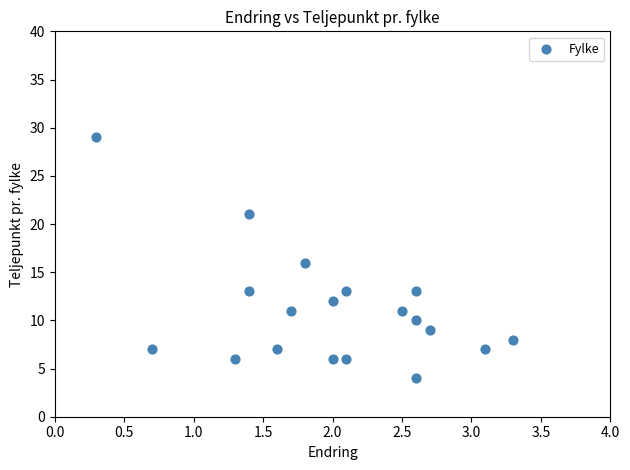

What is the range of Y values (max minus min)?

25